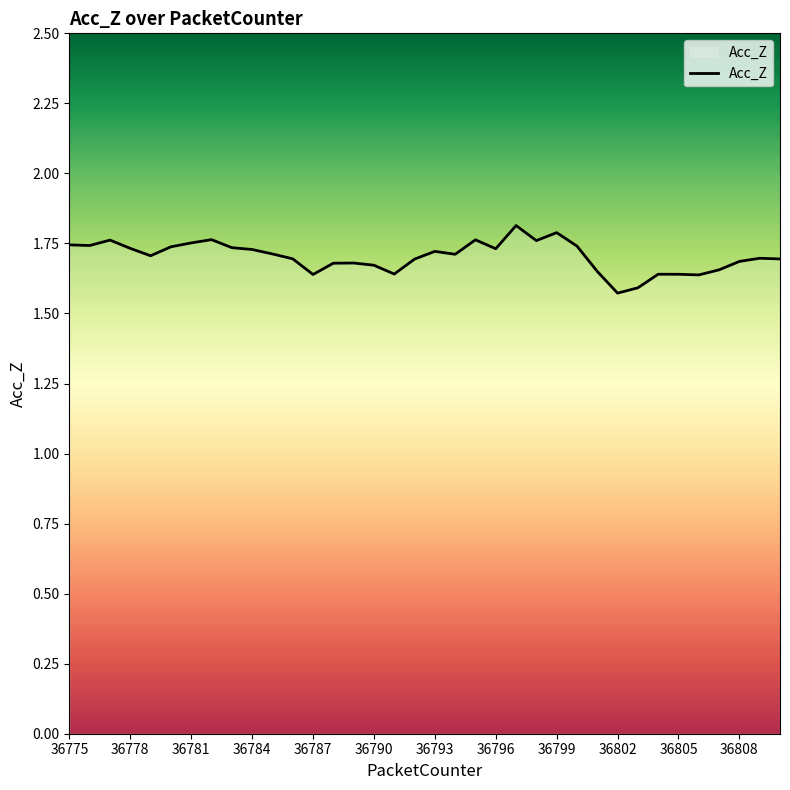

What is the maximum value shown in the chart?

1.8